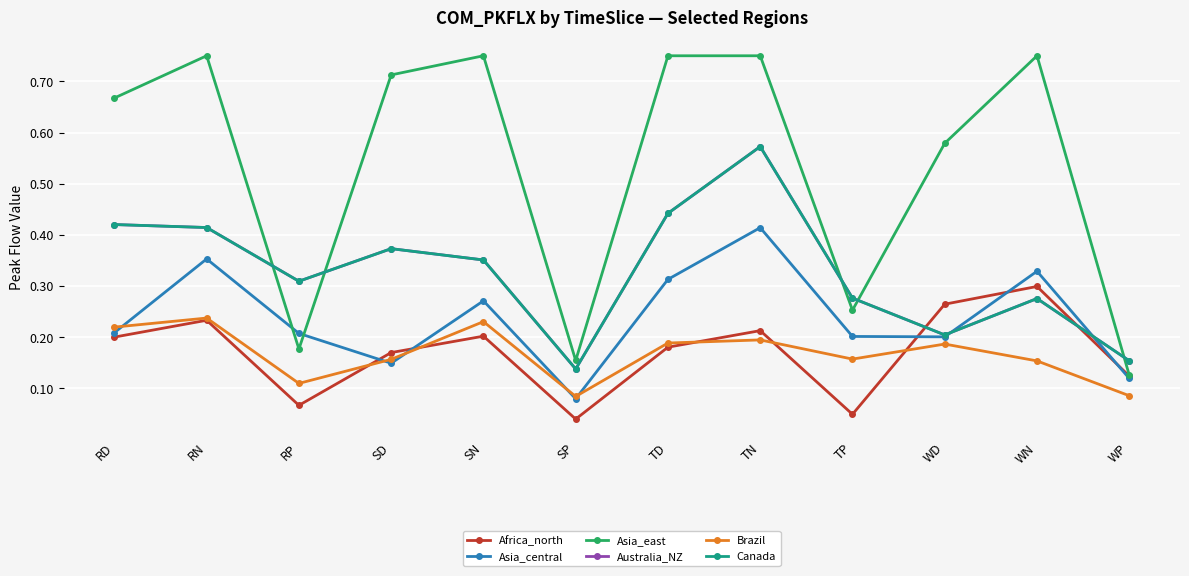

In Asia_central, how many points are lower than both neighbors (excluding endpoints)?

3